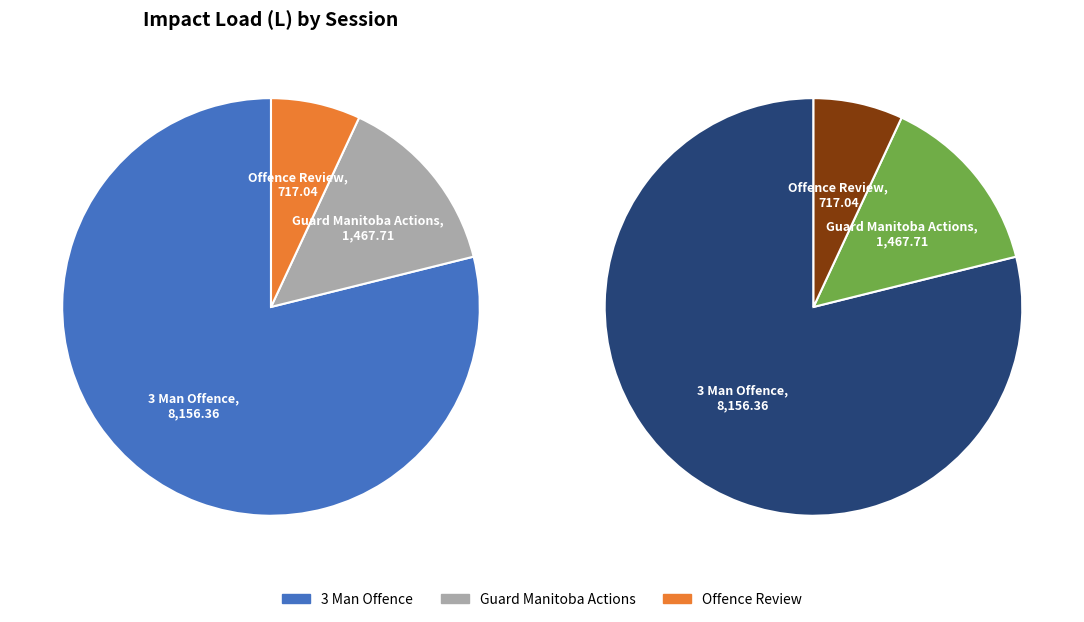

Is the sum of Offence Review and 3 Man Offence greater than half?

Yes